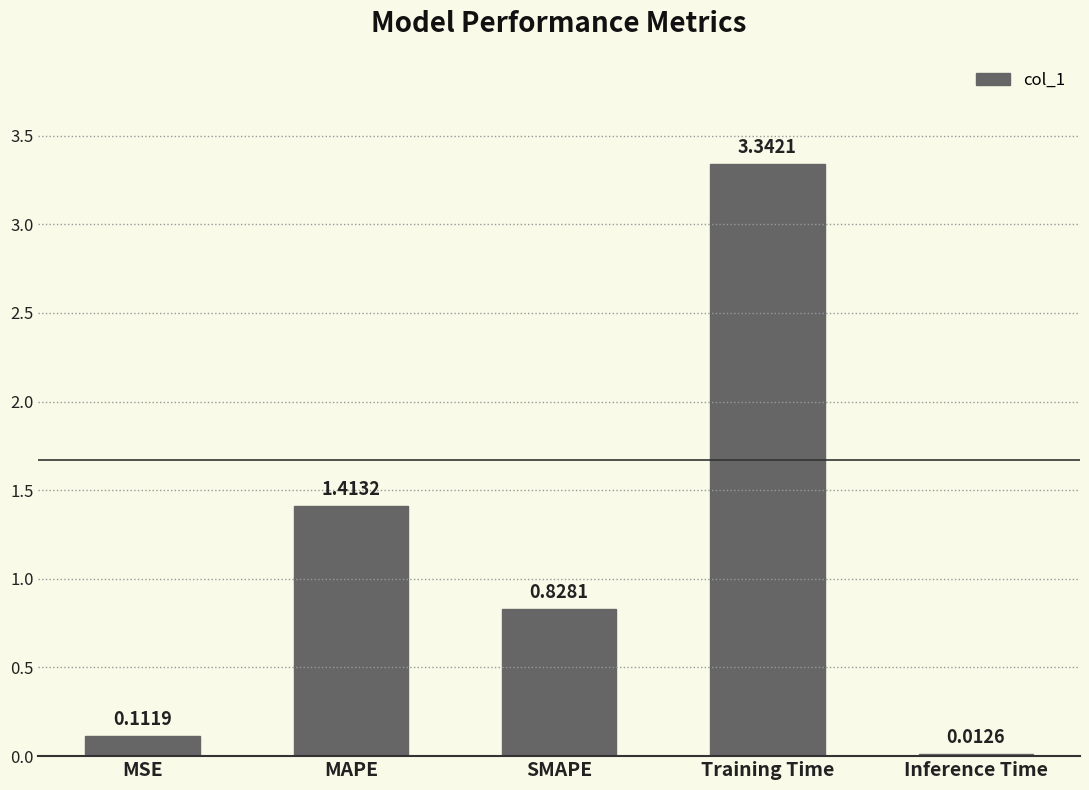

True or false: the data shows 2.3 at MAPE.

False